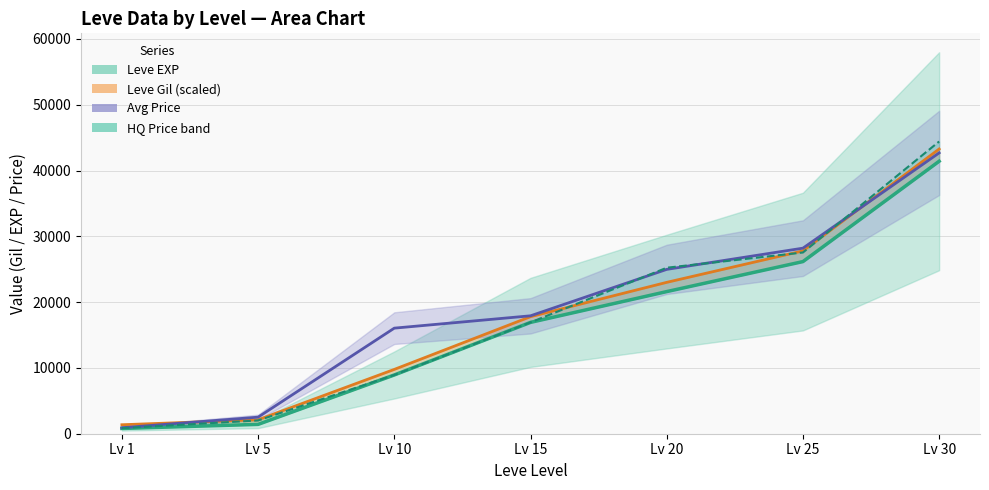

Count the number of categories in the chart.

7